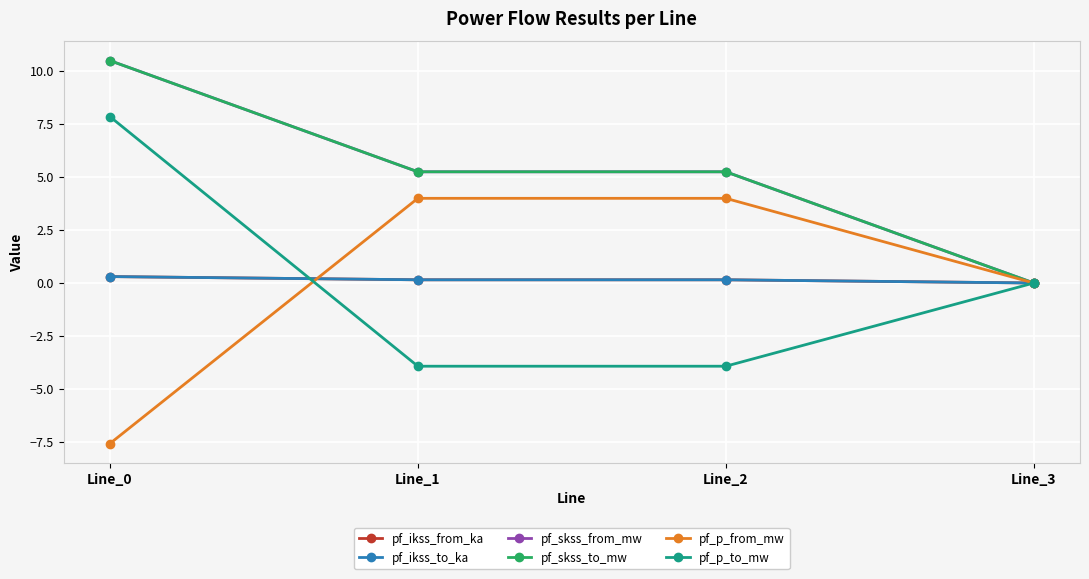

Is it true that pf_p_from_mw equals -10.8 at Line_0?

False